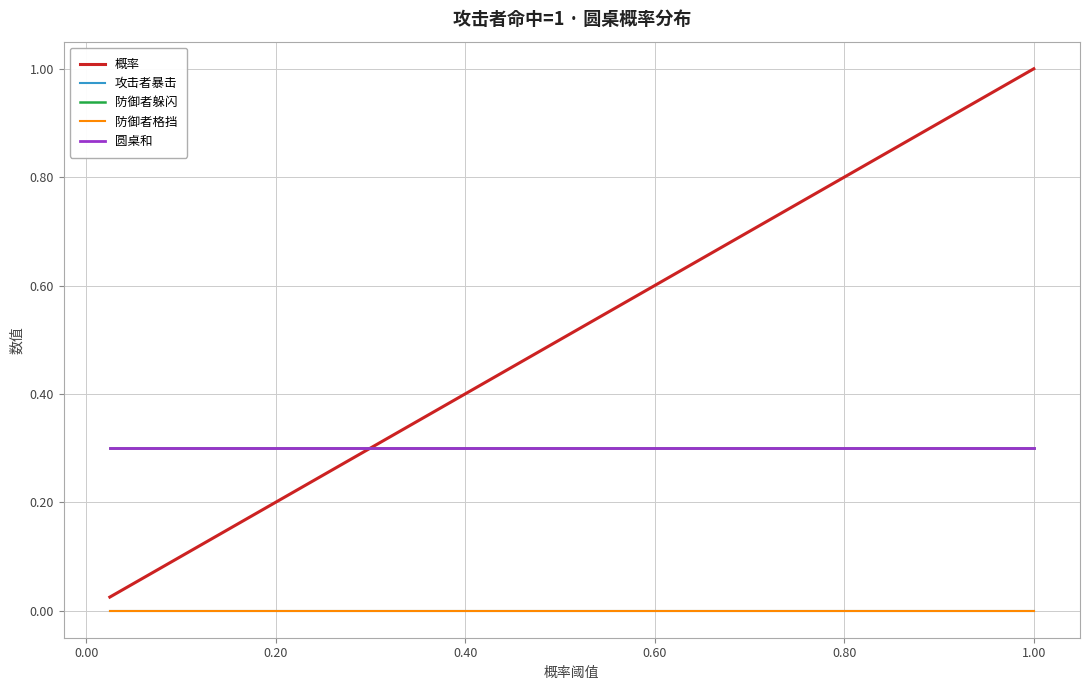

Does the chart have visible grid lines?

Yes